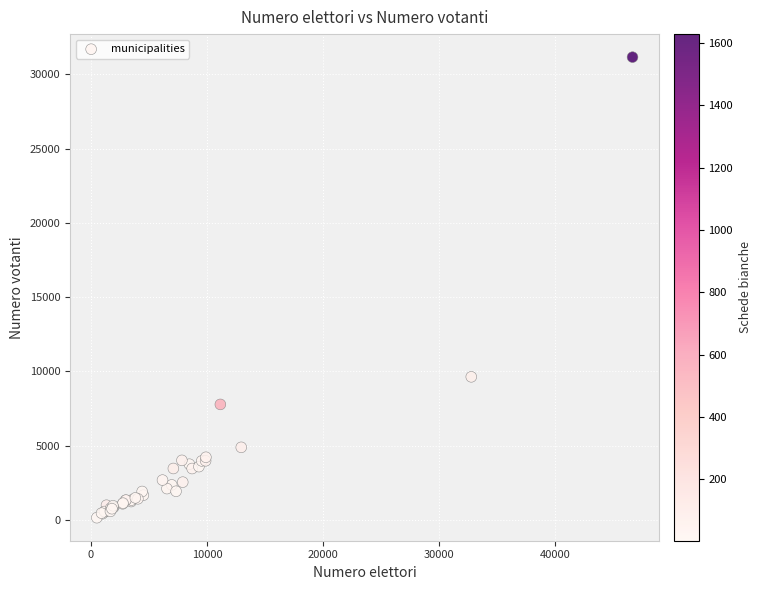

What Y value in the scatter plot is closest to 15654?

9630